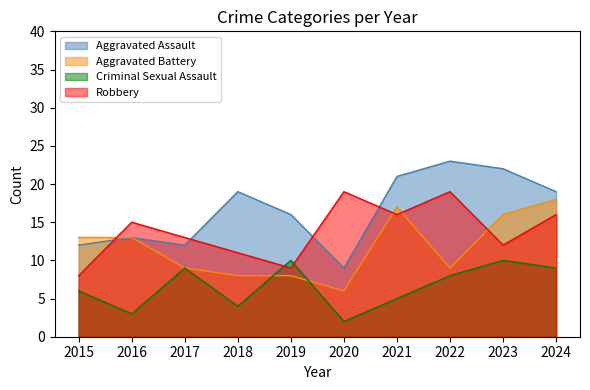

Does the chart have visible grid lines?

No